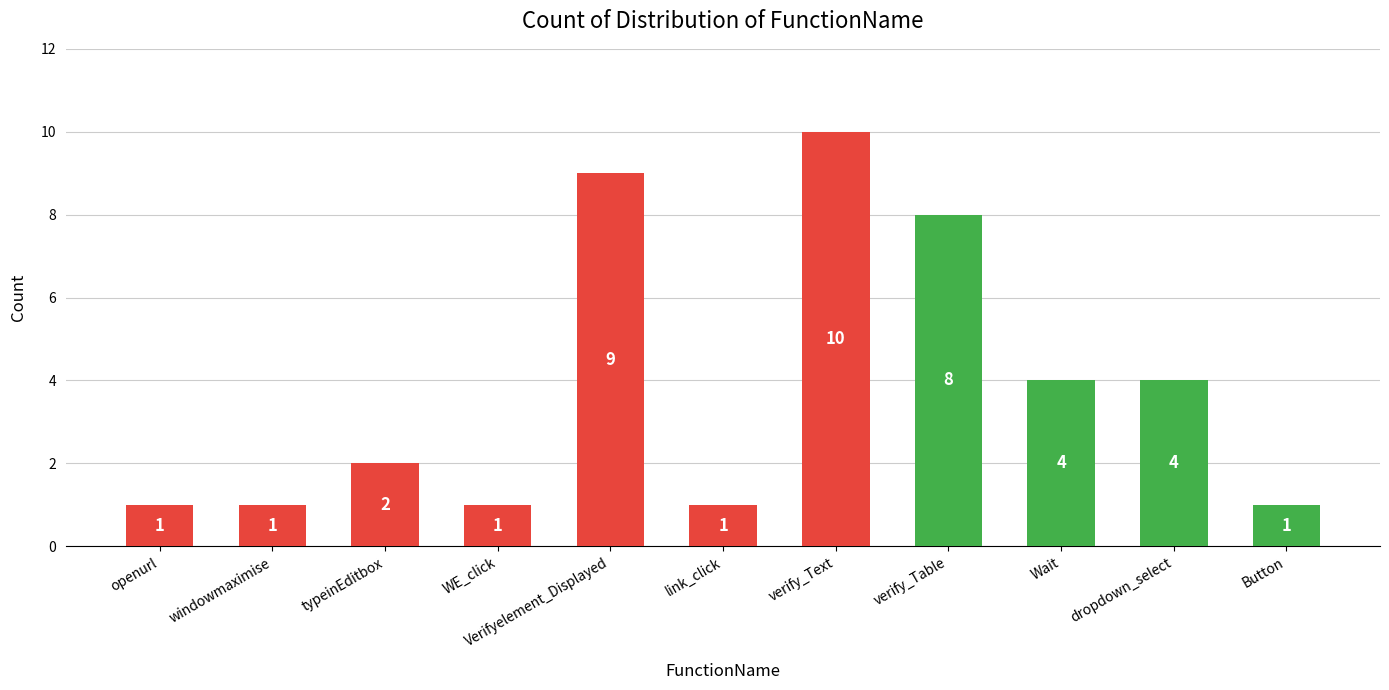

Reading right to left, extract all data points from this chart.

1	4	4	8	10	1	9	1	2	1	1